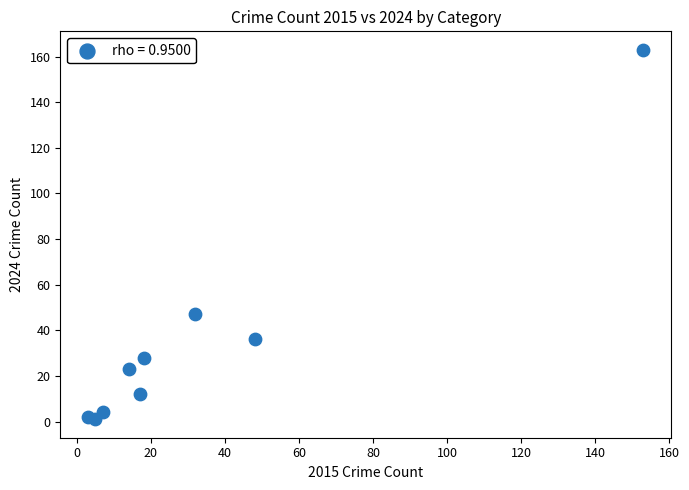

What Y value in the scatter plot is closest to 82?

47